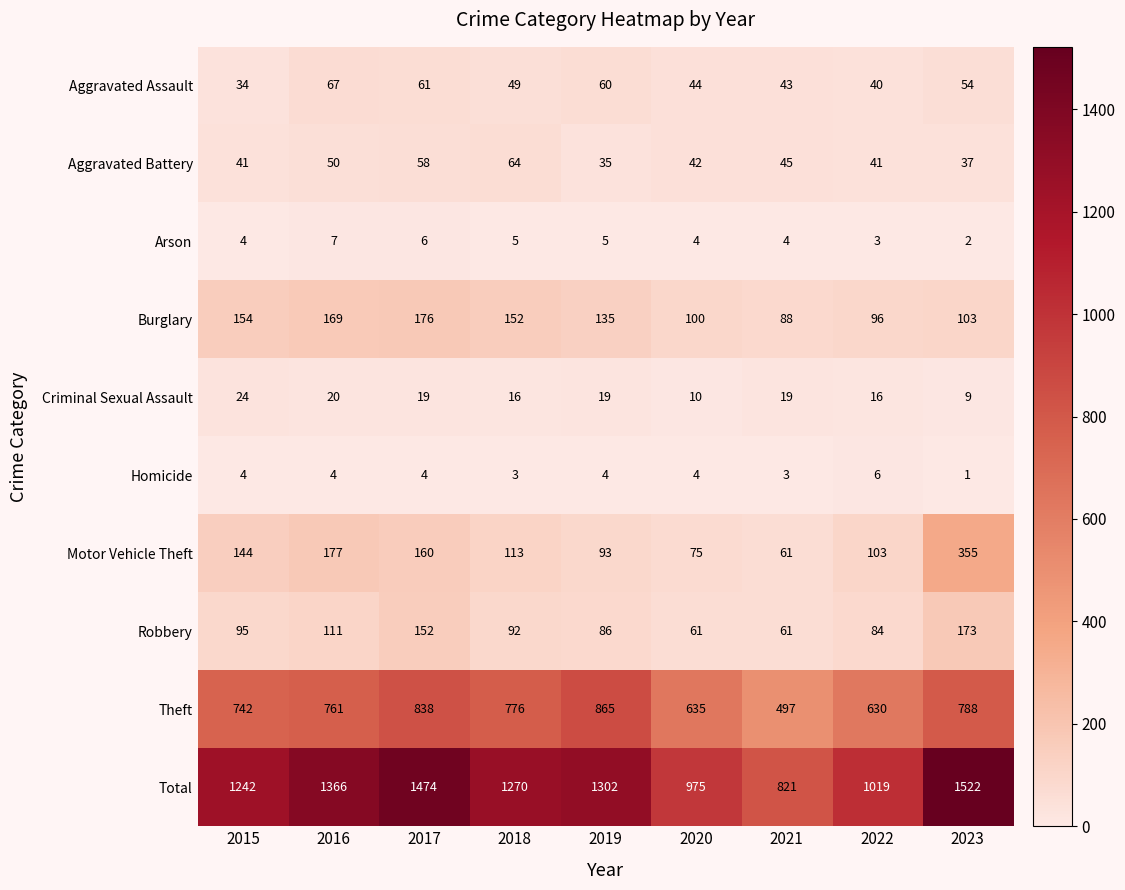

Which series has the largest range (max minus min)?

Total